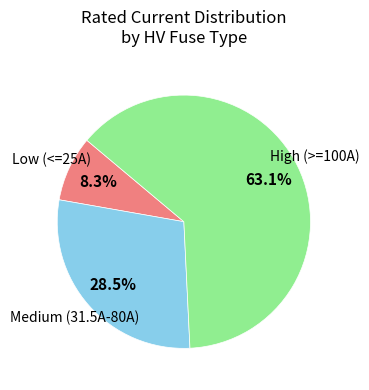

Does any single category account for the majority?

Yes